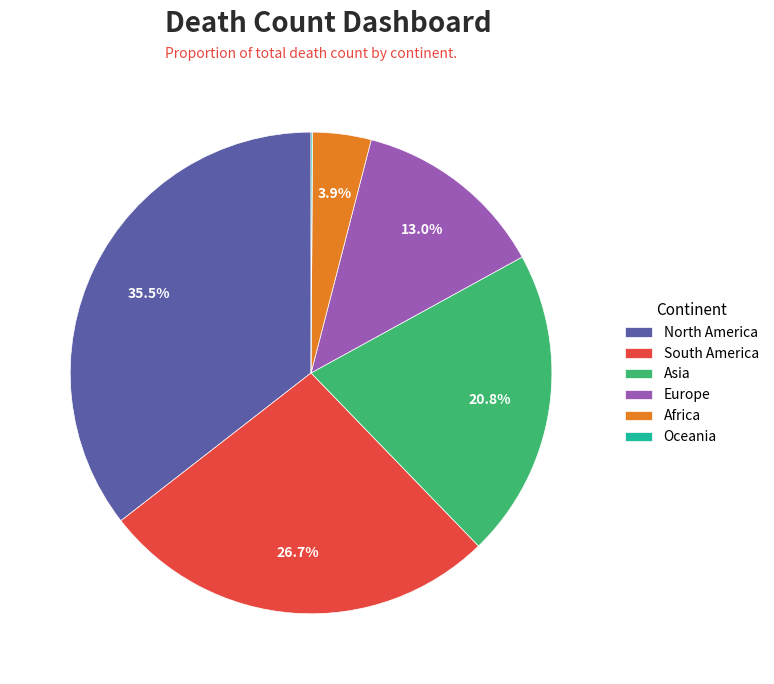

Does any single category account for the majority?

No